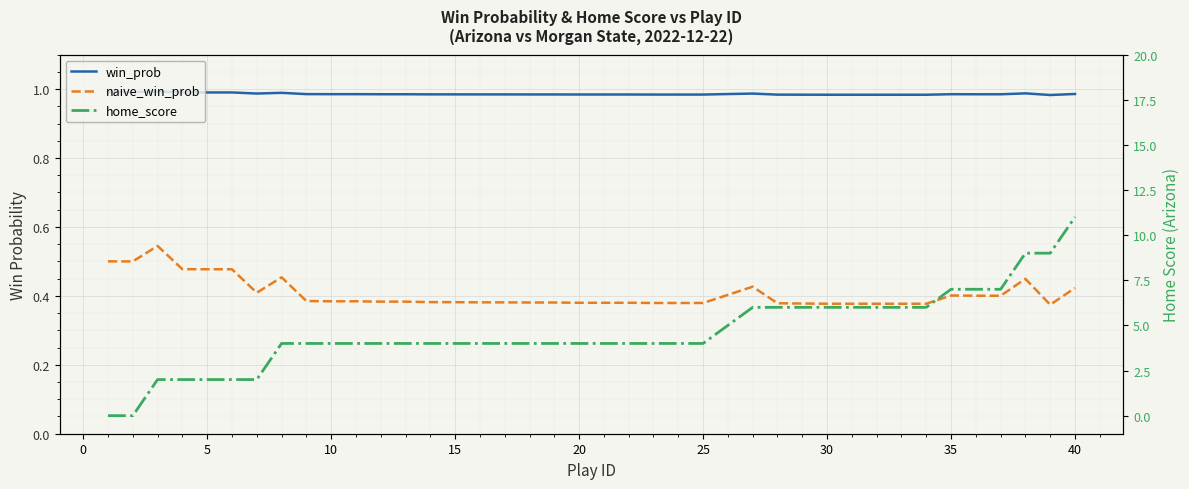

What is the value of the win_prob point at the 23rd from the left?

1.0